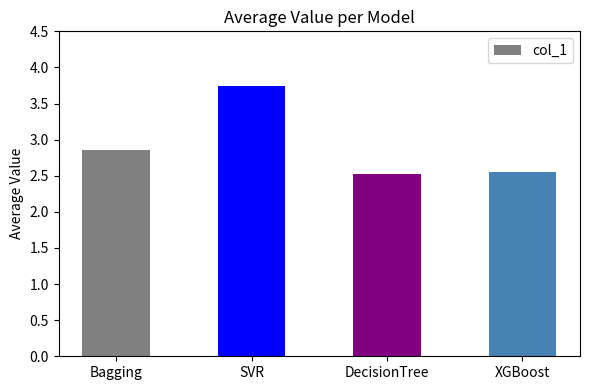

What is the value of the 2nd bar from the left?

3.7